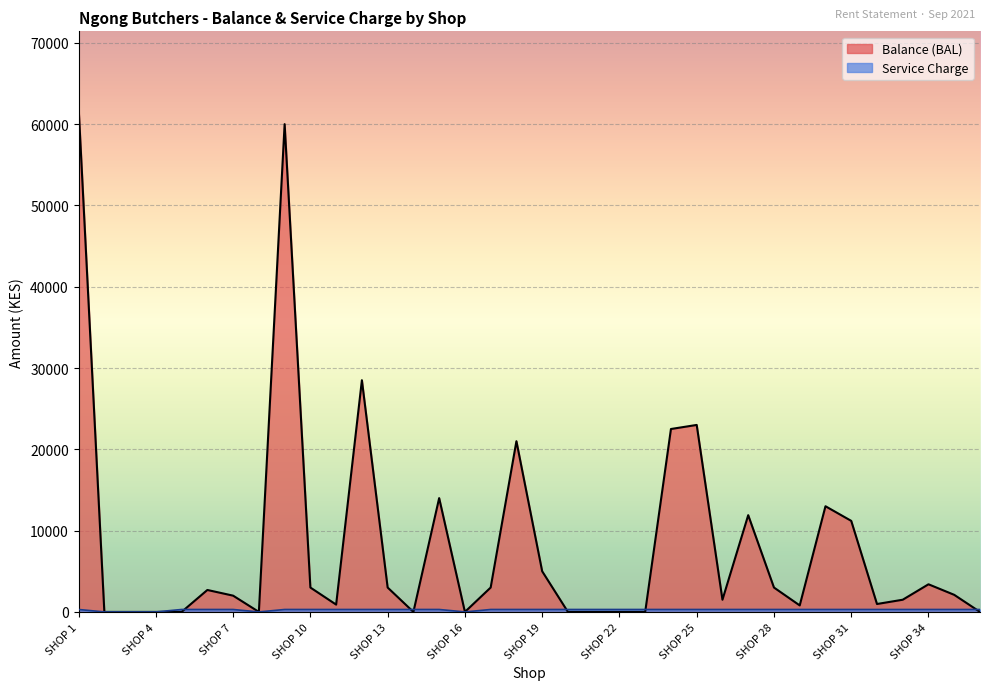

What is the difference between the second highest and second lowest values in the Balance (BAL) series?

60000